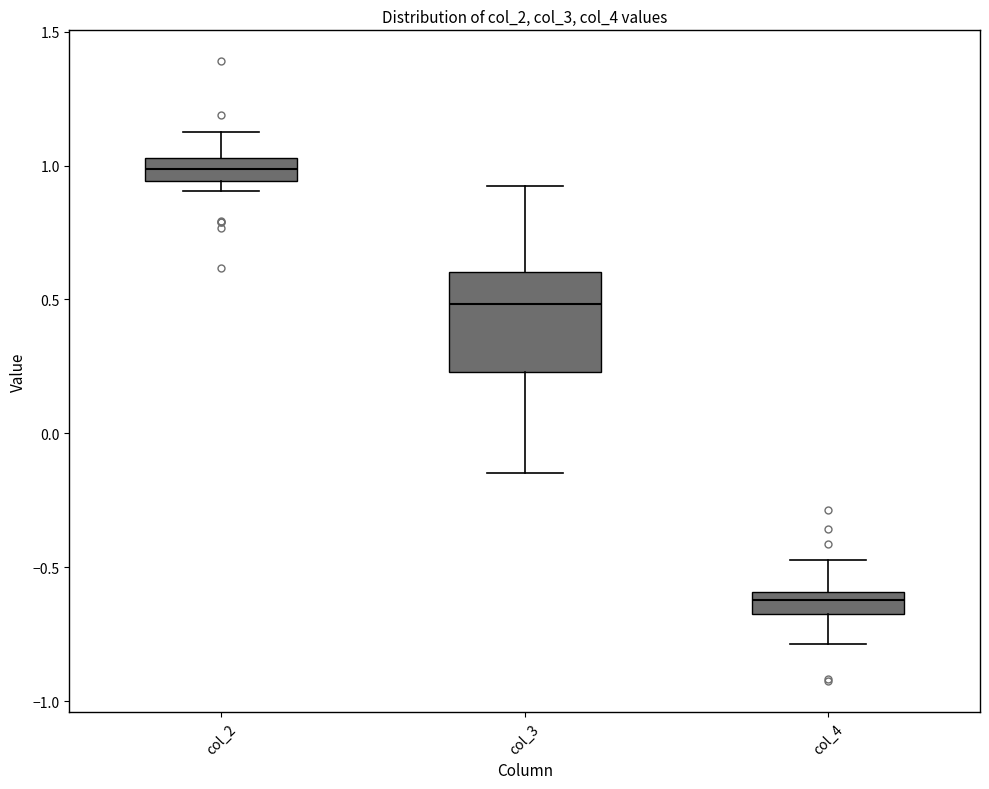

Reading left to right, transcribe this box plot: for each box, give where its median line is, the range the box spans, and where its two whiskers end, as read against the y-axis. The values are not printed on the chart, so give them approximately, as read against the axis.

col_2: median 1.00, box 0.95 to 1.05, whiskers 0.90 to 1.15
col_3: median 0.50, box 0.25 to 0.60, whiskers -0.15 to 0.90
col_4: median -0.60 (inside the box), box -0.65 to -0.60, whiskers -0.80 to -0.45